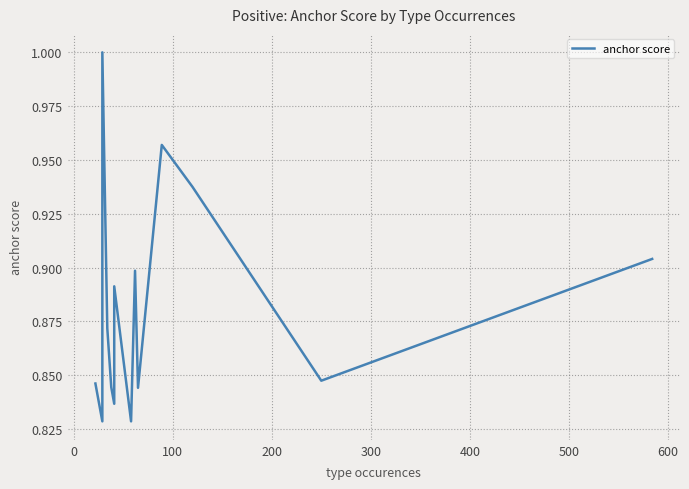

What is the difference between the second highest and second lowest values?

0.1